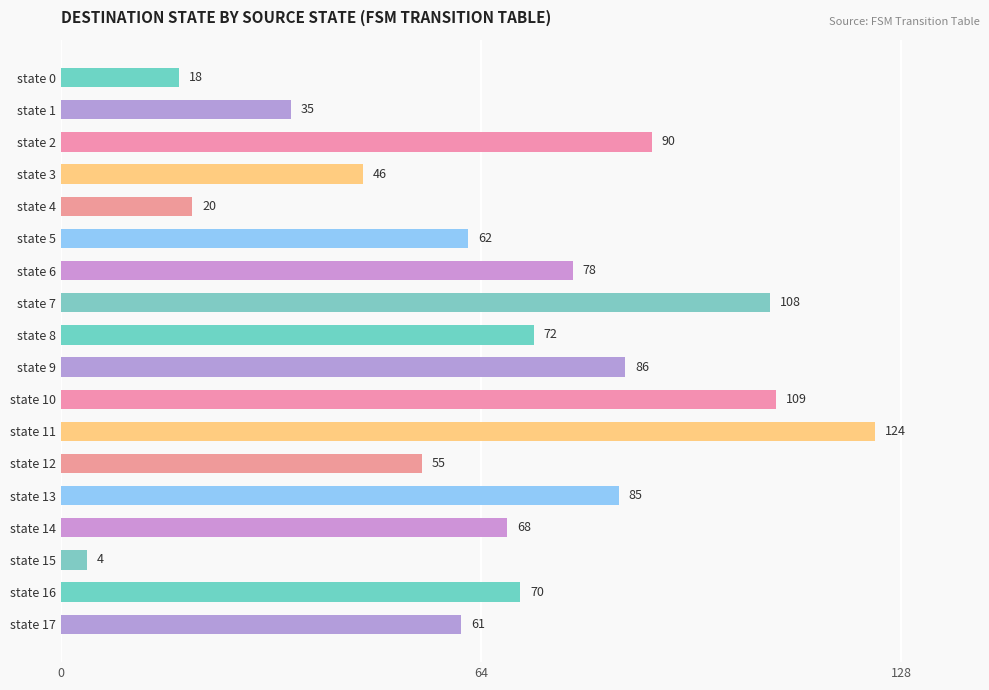

The chart shows a value of 20 at state 4. True or false?

True